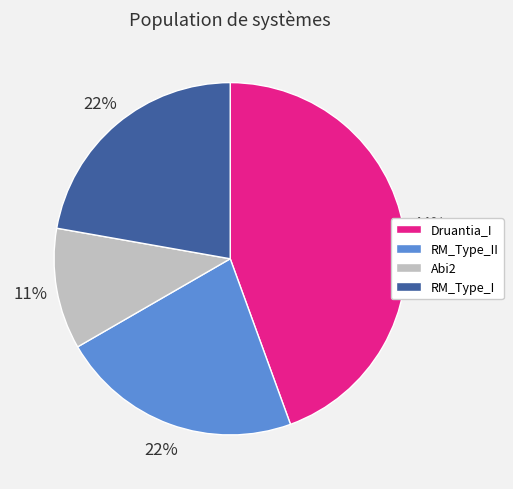

To the nearest percent, what is the average slice percentage?

25%